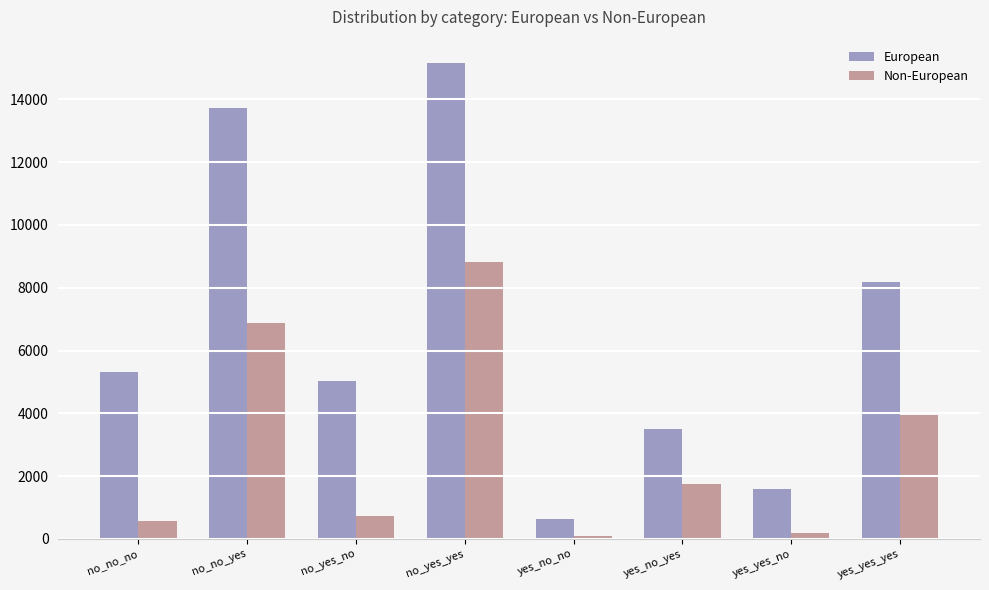

How many distinct data groups are displayed?

2